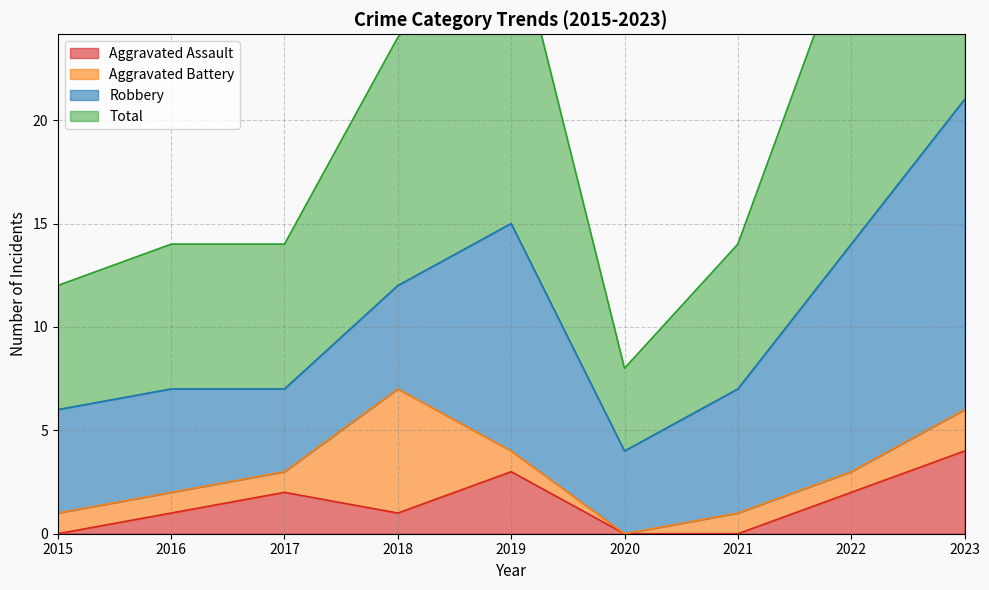

Which category has the highest value in the Total series?

2023